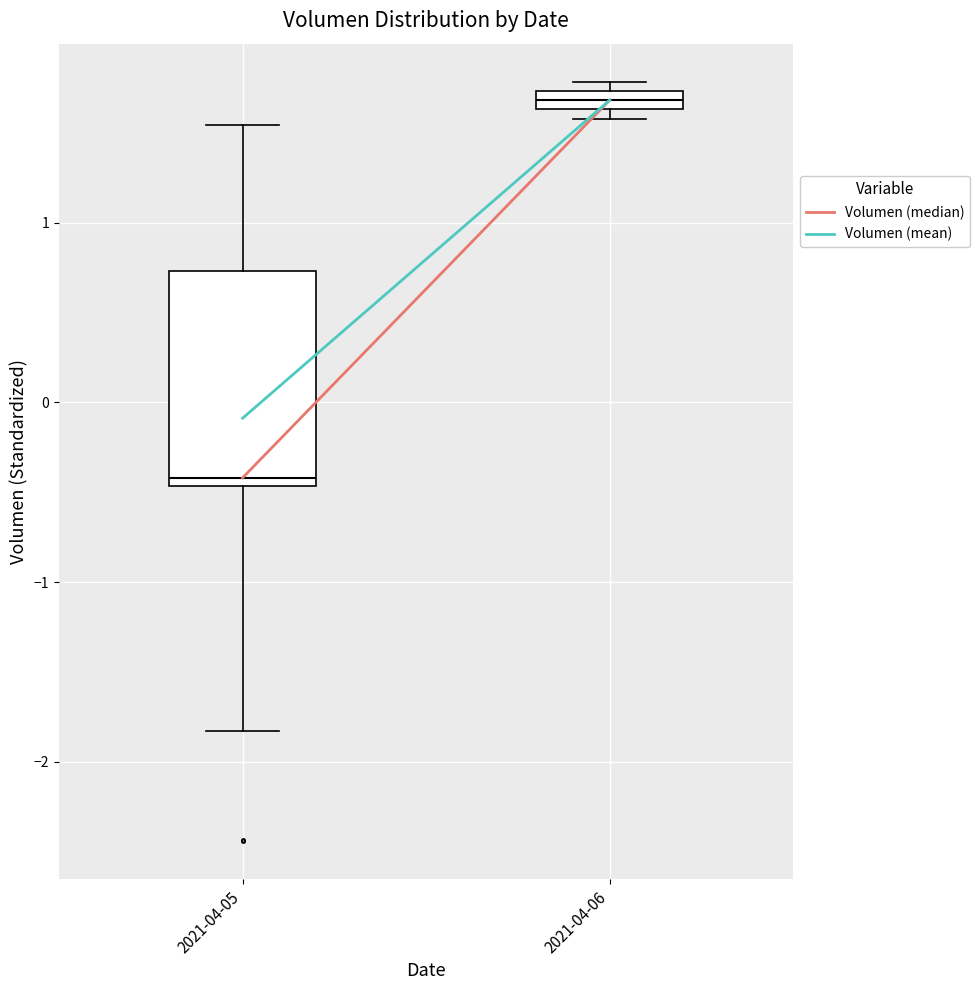

Where is the upper edge of the box for 2021-04-06 on the y-axis? The values are not printed on the chart, so give them approximately, as read against the axis.

1.7